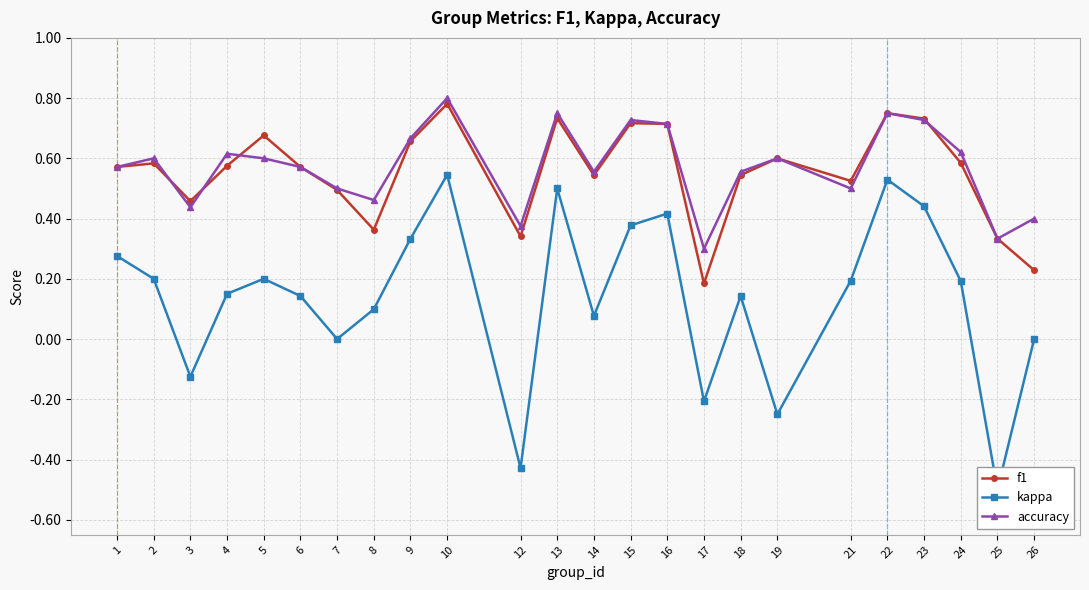

List the labels in order of accuracy value, smallest first.

17, 25, 12, 26, 3, 8, 7, 21, 14, 18, 1, 6, 2, 5, 19, 4, 24, 9, 16, 15, 23, 13, 22, 10